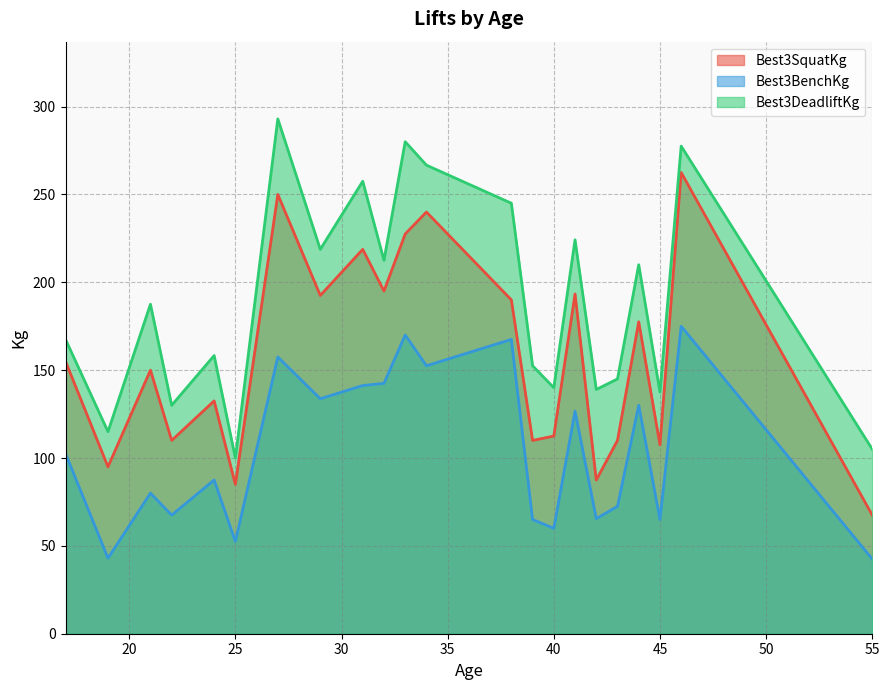

How many interior local peaks does the Best3SquatKg series have?

8